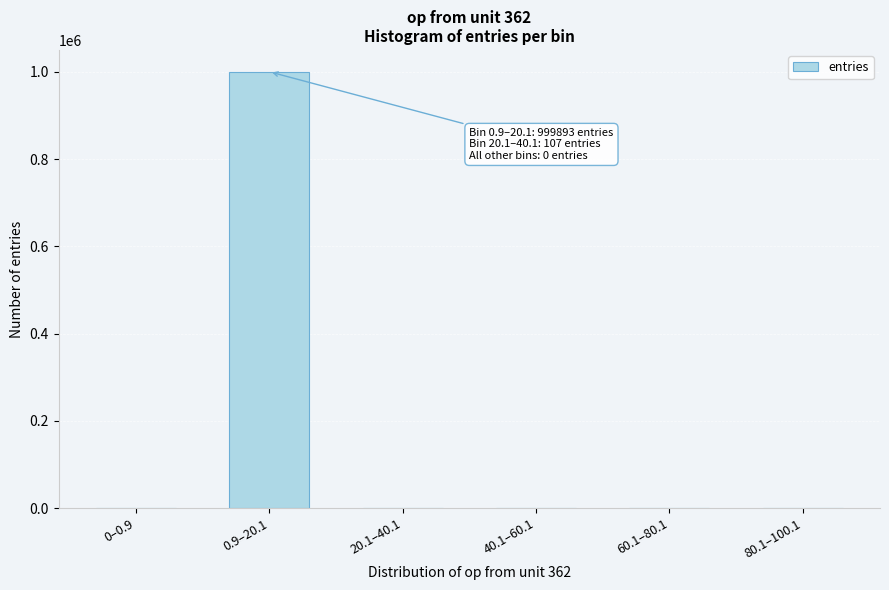

What is the sum of all values?

1000000